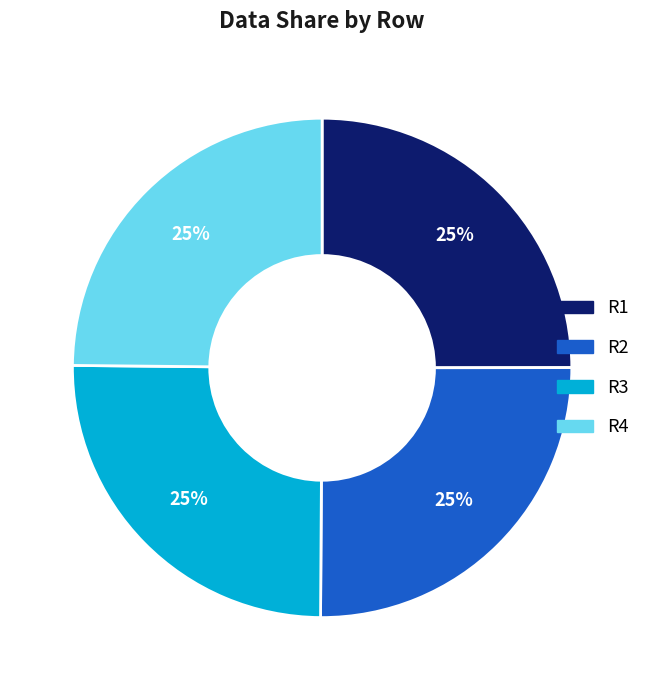

What percentage is the R2 slice, to the nearest percent?

25%